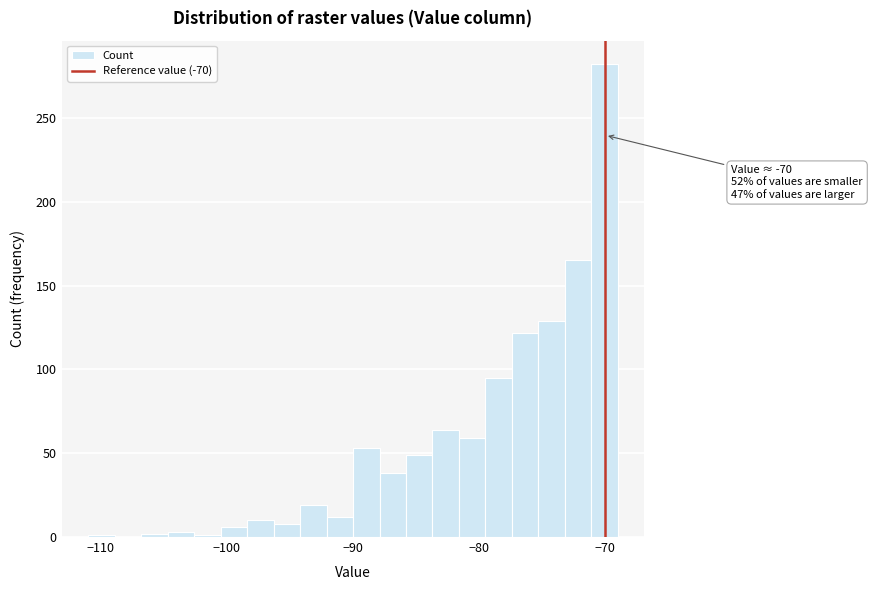

Around what value on the x-axis is the tallest bar? Give the approximate position of its centre, as read against the axis.

-70